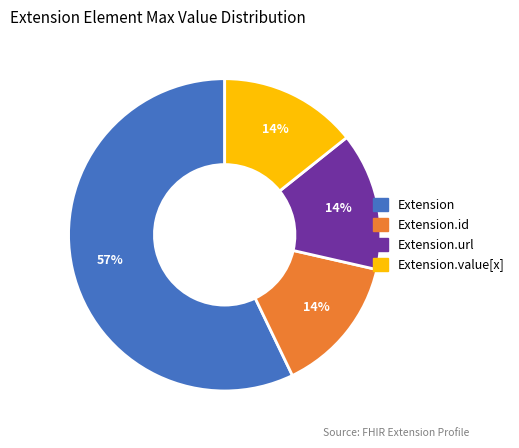

To the nearest percent, what is the difference between the largest and smallest slice percentages?

43%